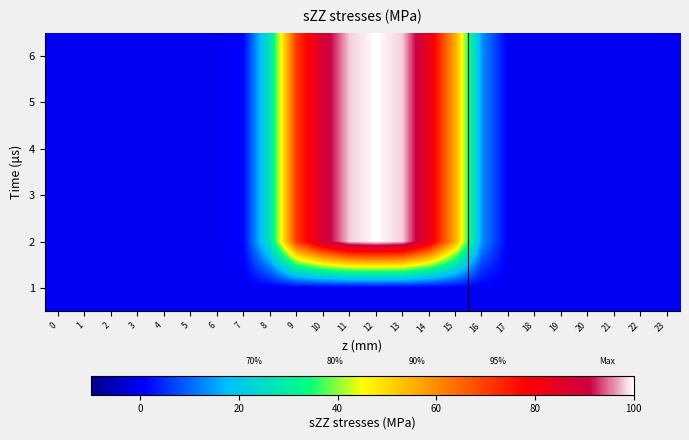

Reading right to left, what are all the values shown in this chart?

1: 23=0.0	22=0.0	21=0.0	20=0.0	19=0.0	18=0.0	17=0.0	16=0.0	15=0.0	14=0.0	13=0.0	12=0.0	11=0.0	10=0.0	9=0.0	8=0.0	7=0.0	6=0.0	5=0.0	4=0.0	3=0.0	2=0.0	1=0.0	0=0.0
2: 23=0.0	22=0.0	21=0.0	20=0.0	19=0.0	18=0.0	17=0.1	16=13.5	15=55.4	14=83.8	13=98.2	12=100.0	11=98.2	10=88.4	9=70.8	8=27.1	7=1.4	6=0.0	5=0.0	4=0.0	3=0.0	2=0.0	1=0.0	0=0.0
3: 23=0.0	22=0.0	21=0.0	20=0.0	19=0.0	18=0.0	17=0.1	16=13.5	15=55.4	14=83.8	13=98.2	12=100.0	11=98.2	10=88.4	9=70.8	8=27.1	7=1.4	6=0.0	5=0.0	4=0.0	3=0.0	2=0.0	1=0.0	0=0.0
4: 23=0.0	22=0.0	21=0.0	20=0.0	19=0.0	18=0.0	17=0.1	16=13.5	15=55.4	14=83.8	13=98.2	12=100.0	11=98.2	10=88.4	9=70.8	8=27.1	7=1.4	6=0.0	5=0.0	4=0.0	3=0.0	2=0.0	1=0.0	0=0.0
5: 23=0.0	22=0.0	21=0.0	20=0.0	19=0.0	18=0.0	17=0.1	16=13.5	15=55.4	14=83.8	13=98.2	12=100.0	11=98.2	10=88.4	9=70.8	8=27.1	7=1.4	6=0.0	5=0.0	4=0.0	3=0.0	2=0.0	1=0.0	0=0.0
6: 23=0.0	22=0.0	21=0.0	20=0.0	19=0.0	18=0.0	17=0.1	16=13.5	15=55.4	14=83.8	13=98.2	12=100.0	11=98.2	10=88.4	9=70.8	8=27.1	7=1.4	6=0.0	5=0.0	4=0.0	3=0.0	2=0.0	1=0.0	0=0.0